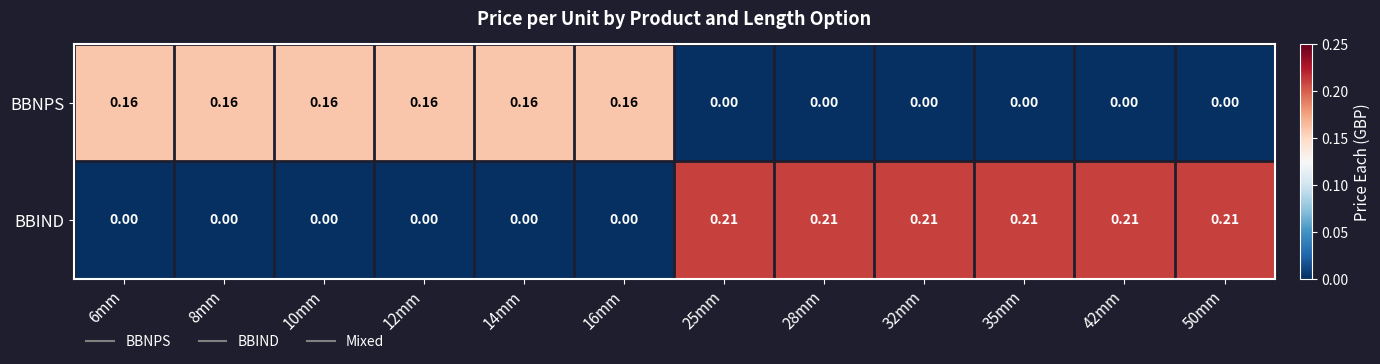

Which series has the largest total across all categories?

BBIND